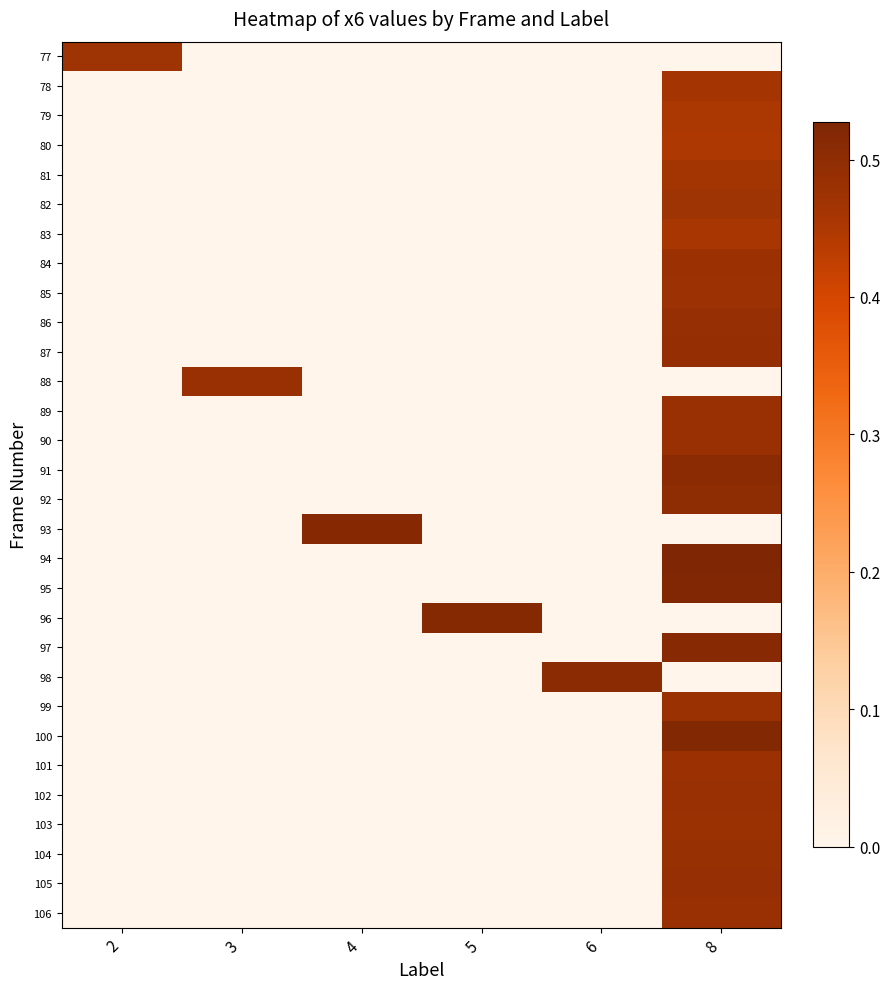

How many distinct data groups are displayed?

30